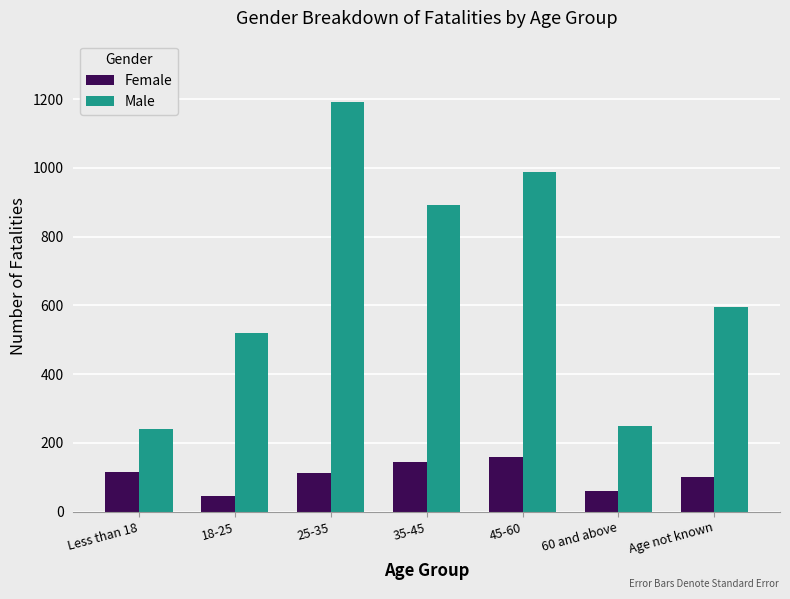

What is the sum of the Male values at 35-45 and 60 and above?

1140